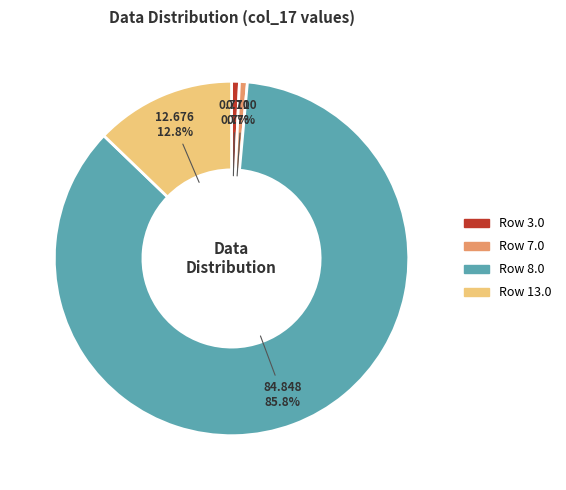

Is there a majority slice in this chart?

Yes